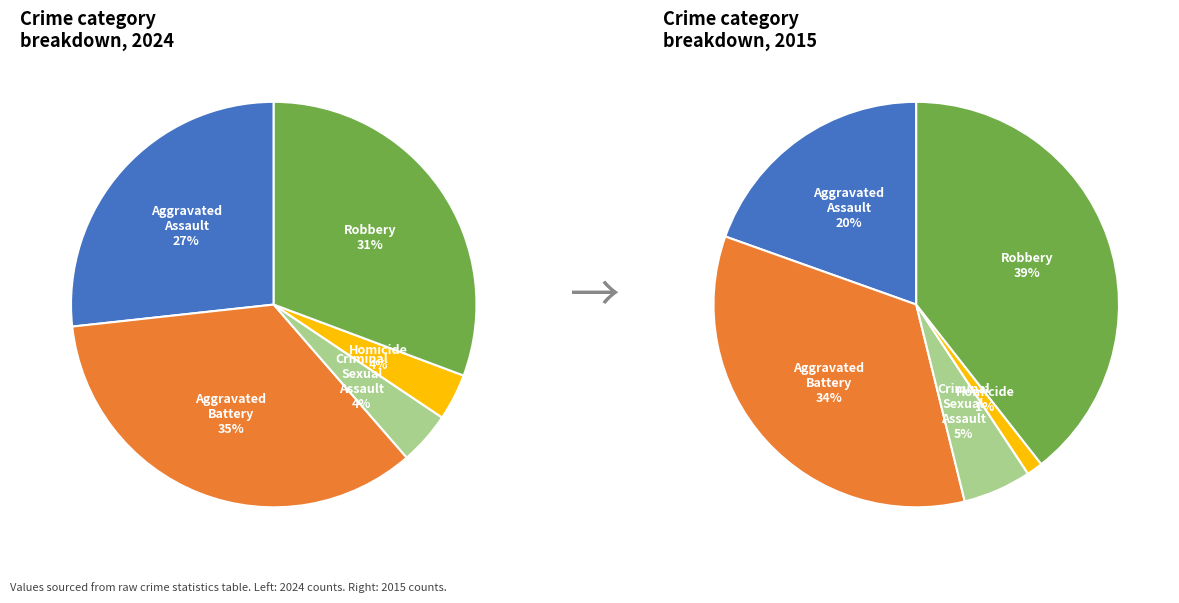

To the nearest percent, what is the combined percentage of Criminal Sexual Assault and Robbery?

35%